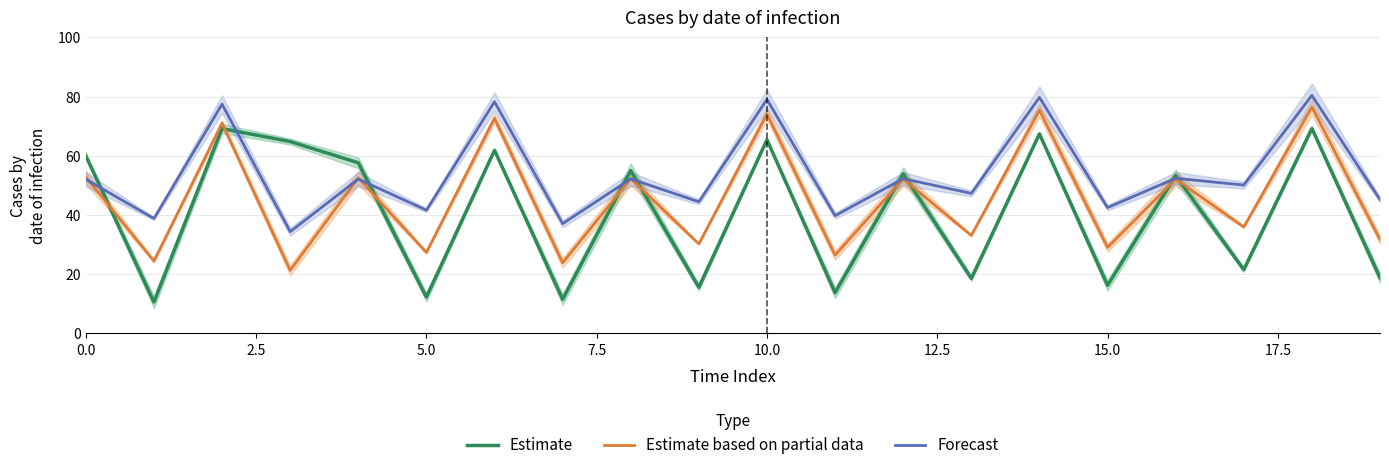

What are all the series names shown in the legend?

Estimate, Estimate based on partial data, Forecast